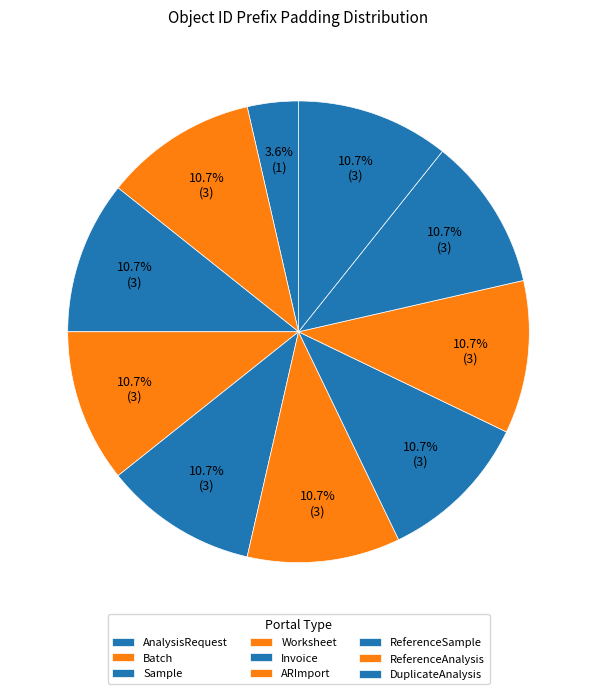

To the nearest percent, what is the difference between the largest and smallest slice percentages?

7%